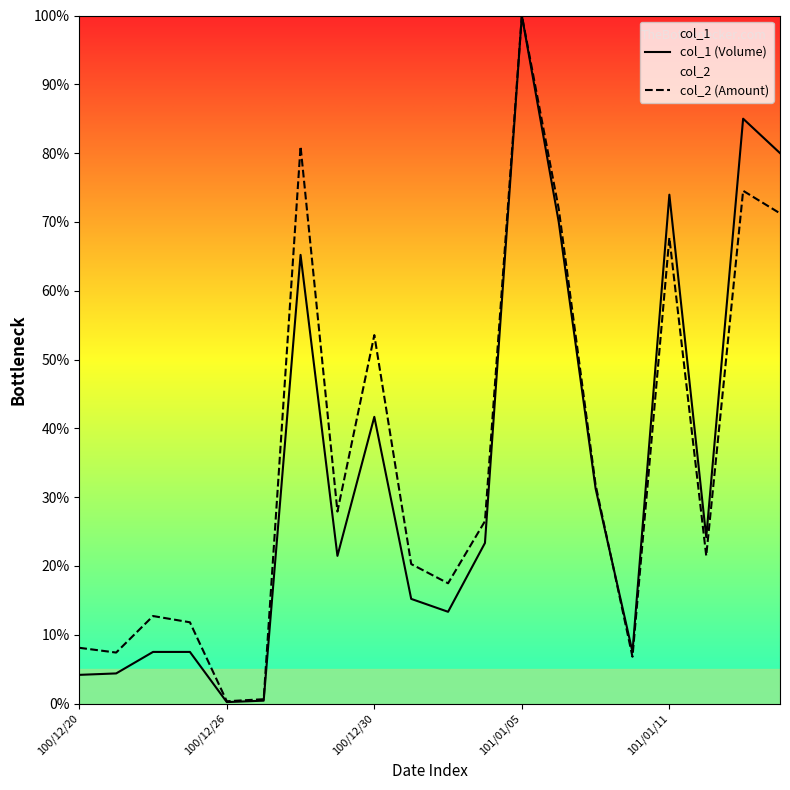

Where is col_2 (Amount) nearest to the value 50?

100/12/30